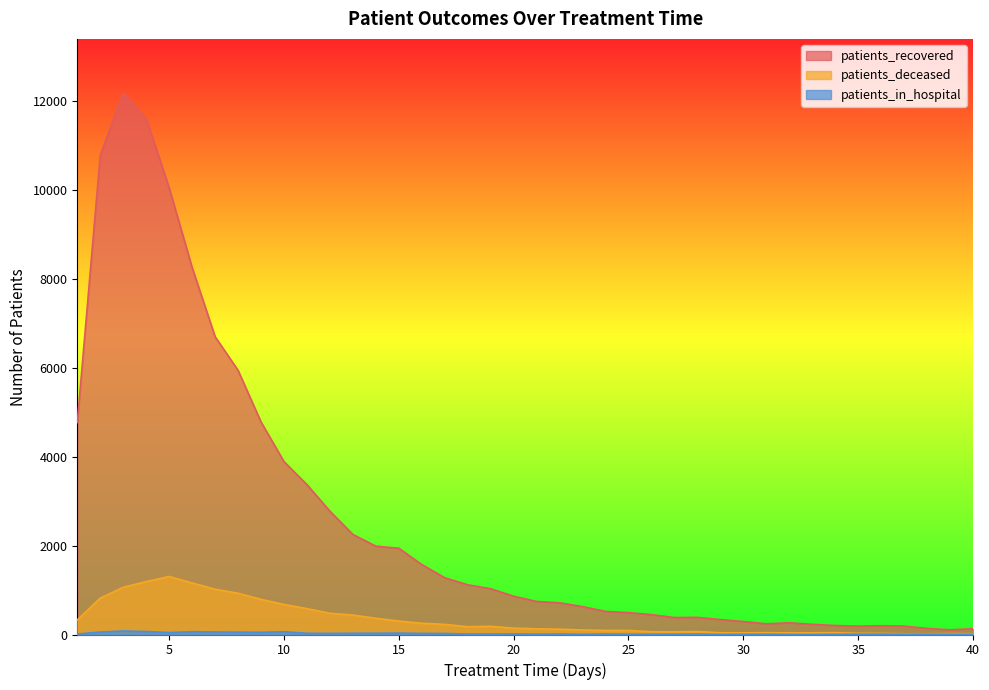

Reading right to left, list all the values displayed in this chart.

patients_recovered: 40=131	39=106	38=137	37=190	36=198	35=189	34=202	33=230	32=264	31=241	30=293	29=336	28=386	27=382	26=447	25=493	24=520	23=628	22=714	21=744	20=862	19=1030	18=1119	17=1278	16=1575	15=1942	14=1988	13=2252	12=2776	11=3374	10=3892	9=4785	8=5948	7=6705	6=8263	5=10057	4=11617	3=12190	2=10786	1=4771
patients_deceased: 40=19	39=20	38=18	37=16	36=25	35=27	34=41	33=38	32=37	31=41	30=37	29=38	28=67	27=60	26=62	25=91	24=92	23=102	22=120	21=129	20=142	19=185	18=175	17=228	16=253	15=303	14=365	13=438	12=478	11=582	10=676	9=791	8=929	7=1019	6=1160	5=1306	4=1192	3=1063	2=819	1=329
patients_in_hospital: 40=4	39=4	38=8	37=5	36=8	35=7	34=6	33=2	32=2	31=8	30=6	29=3	28=10	27=8	26=7	25=6	24=11	23=4	22=12	21=8	20=13	19=11	18=11	17=23	16=25	15=31	14=29	13=28	12=25	11=27	10=63	9=50	8=53	7=57	6=63	5=45	4=67	3=79	2=56	1=10